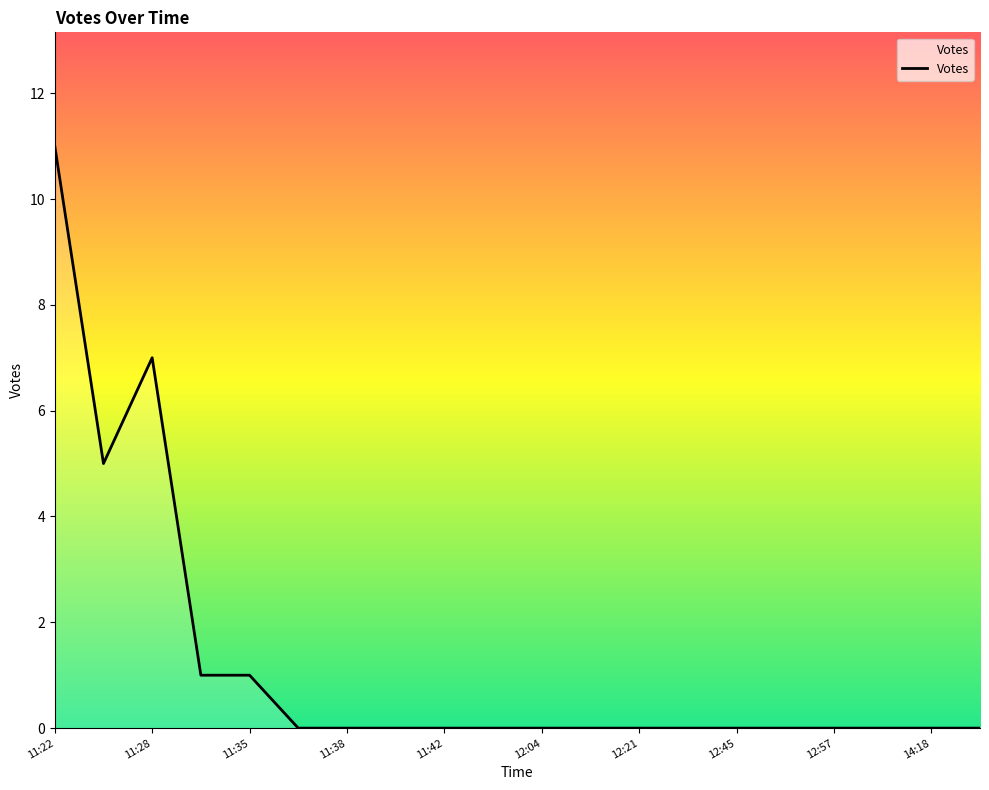

What is the greatest value displayed?

11